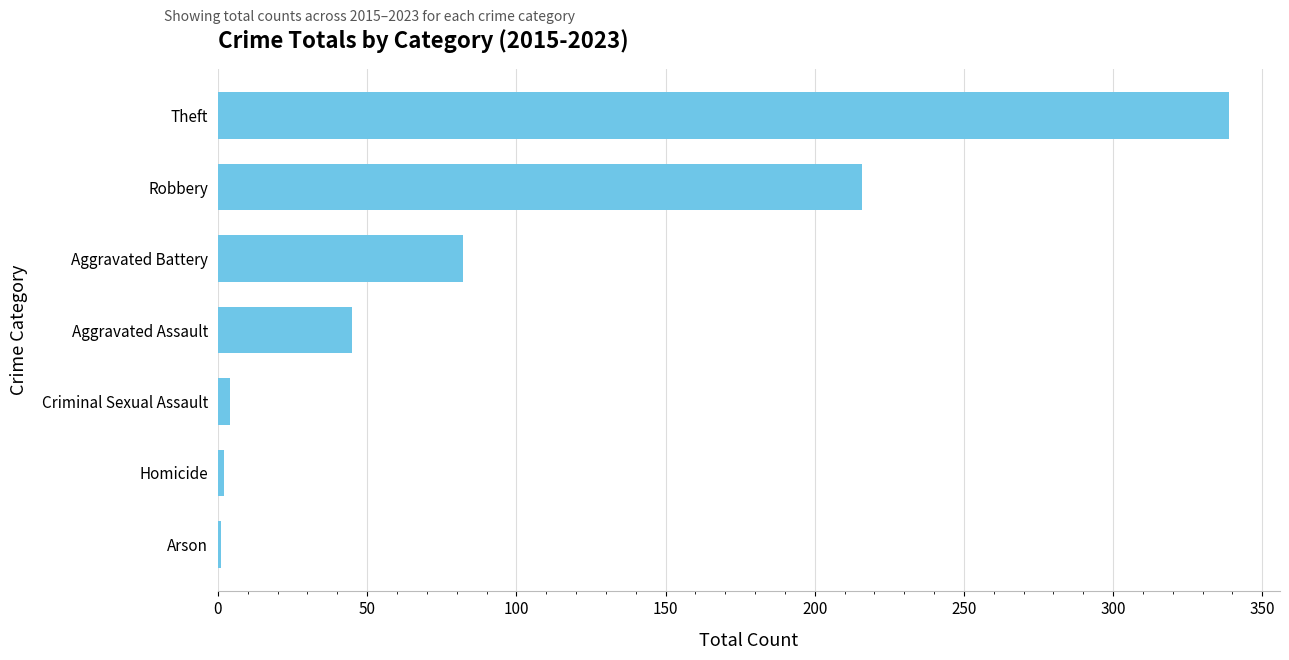

Between Homicide and Theft, which is larger?

Theft